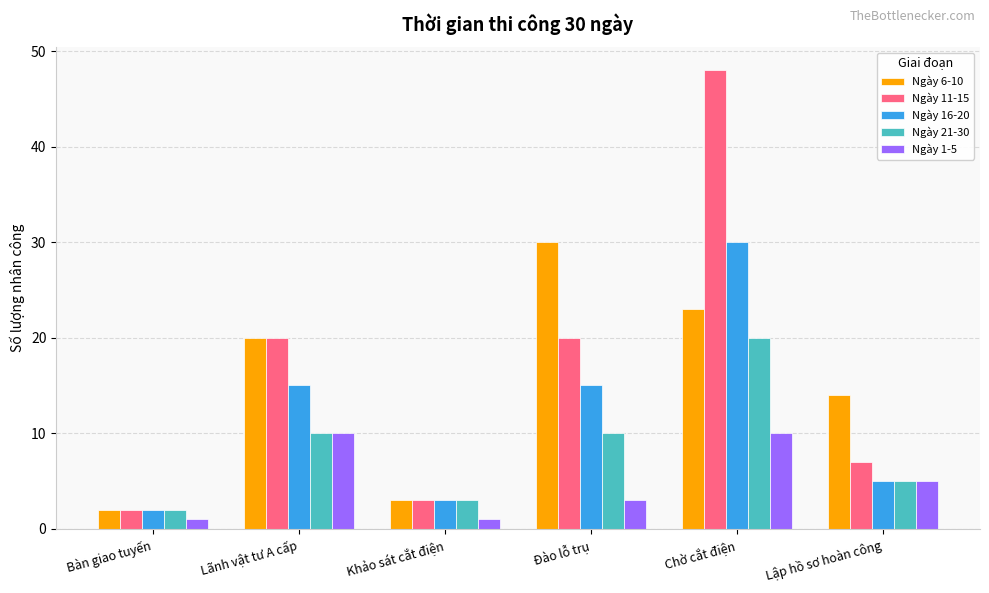

At which category does the chart reach its peak across all series?

Chờ cắt điện